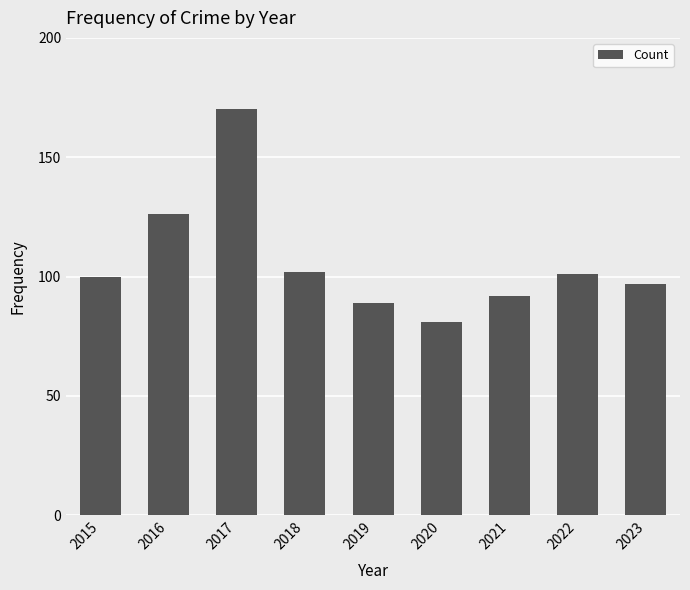

True or false: the data shows 102 at 2018.

True